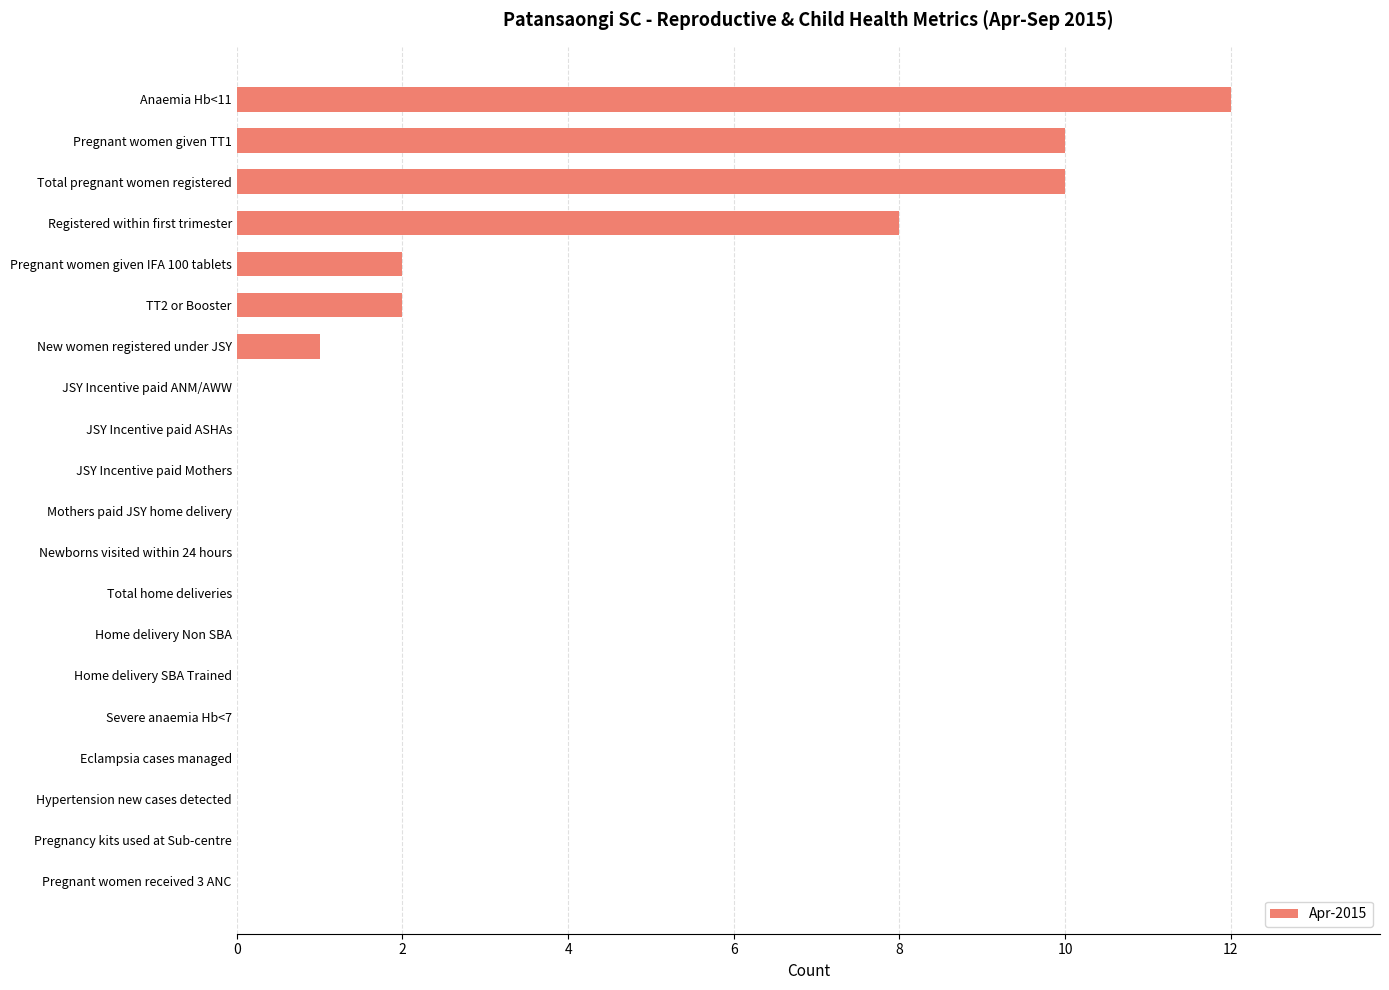

What is the greatest value displayed?

12